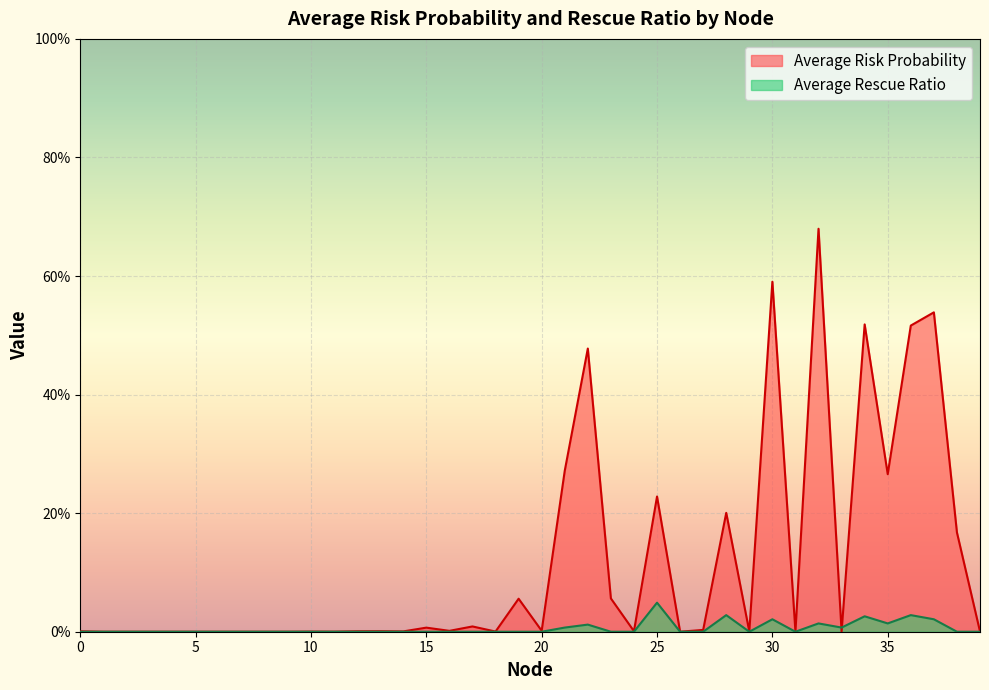

At which category does the chart reach its peak across all series?

32